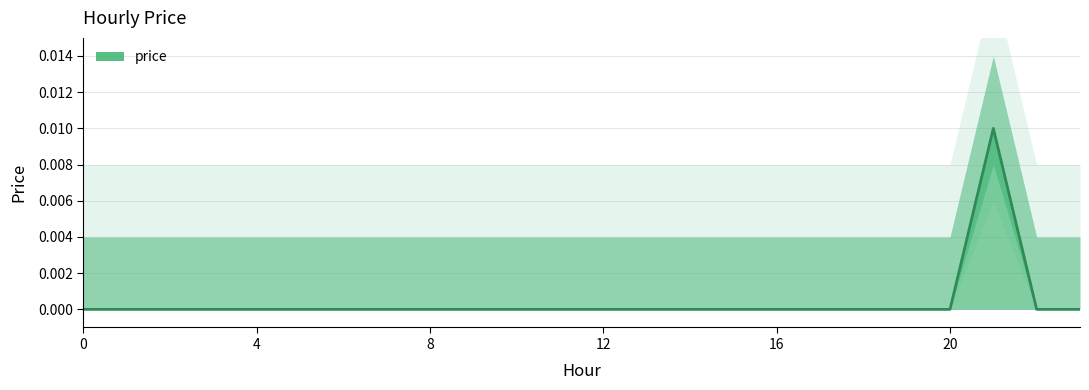

Is it true that price equals 0.0 at 4?

True